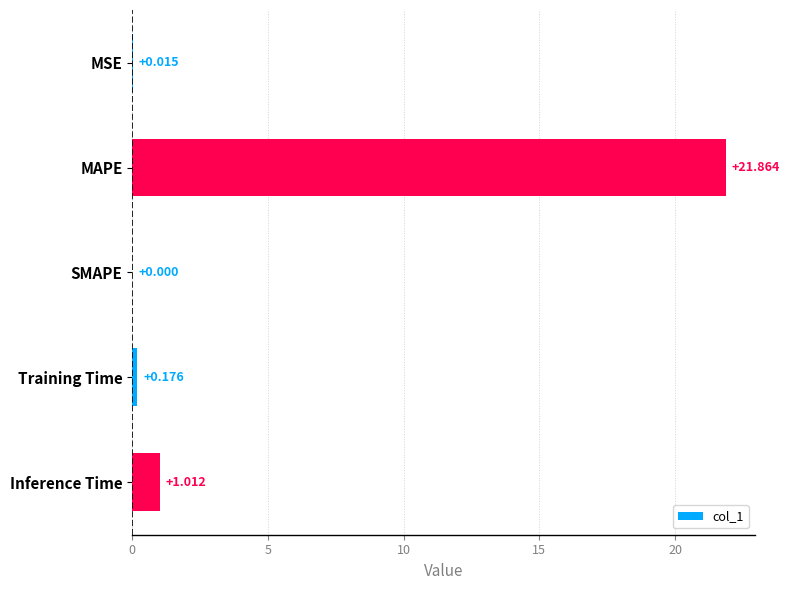

At which label is the value closest to 10?

Inference Time